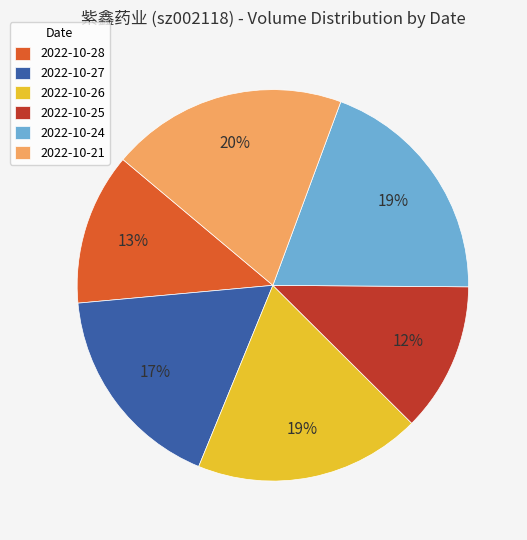

How many segments does this pie chart have?

6